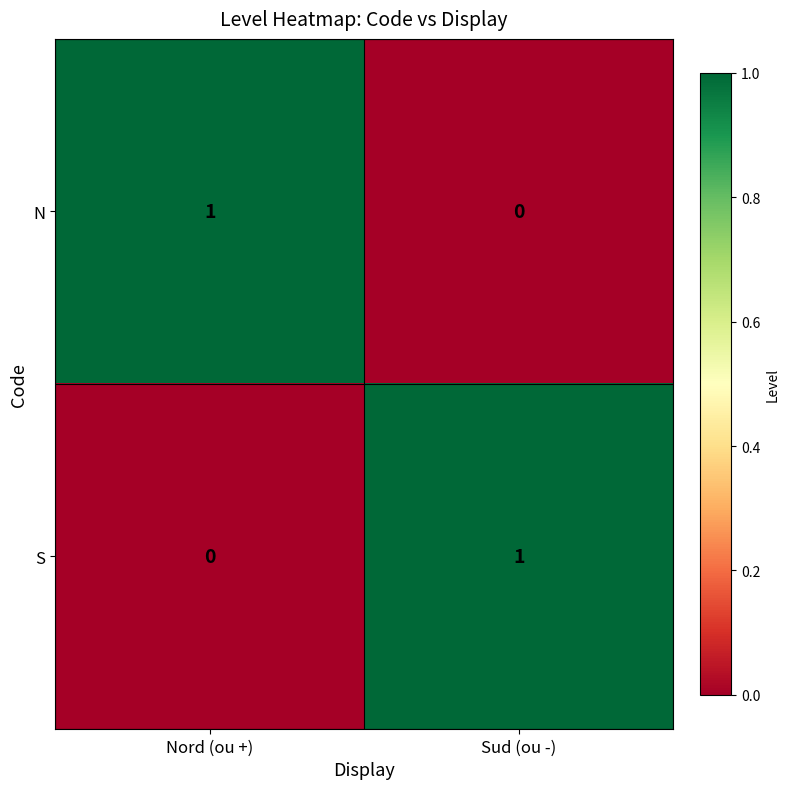

Rank the series at Nord (ou +) from highest to lowest value.

N, S